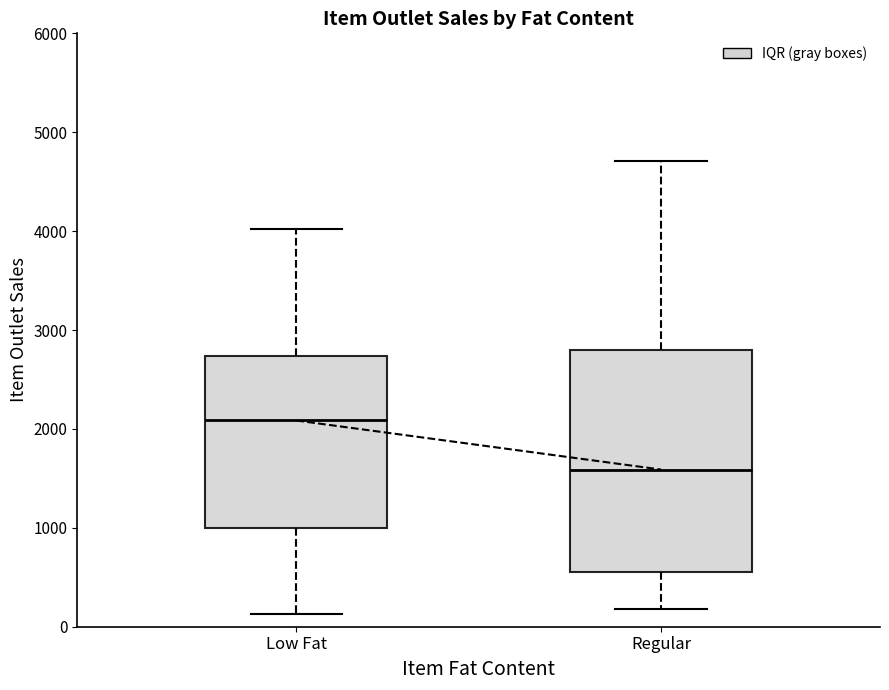

Reading left to right, transcribe this box plot: for each box, give where its median line is, the range the box spans, and where its two whiskers end, as read against the y-axis. The values are not printed on the chart, so give them approximately, as read against the axis.

Low Fat: median 2100, box 1000 to 2700, whiskers 100 to 4000
Regular: median 1600, box 600 to 2800, whiskers 200 to 4700